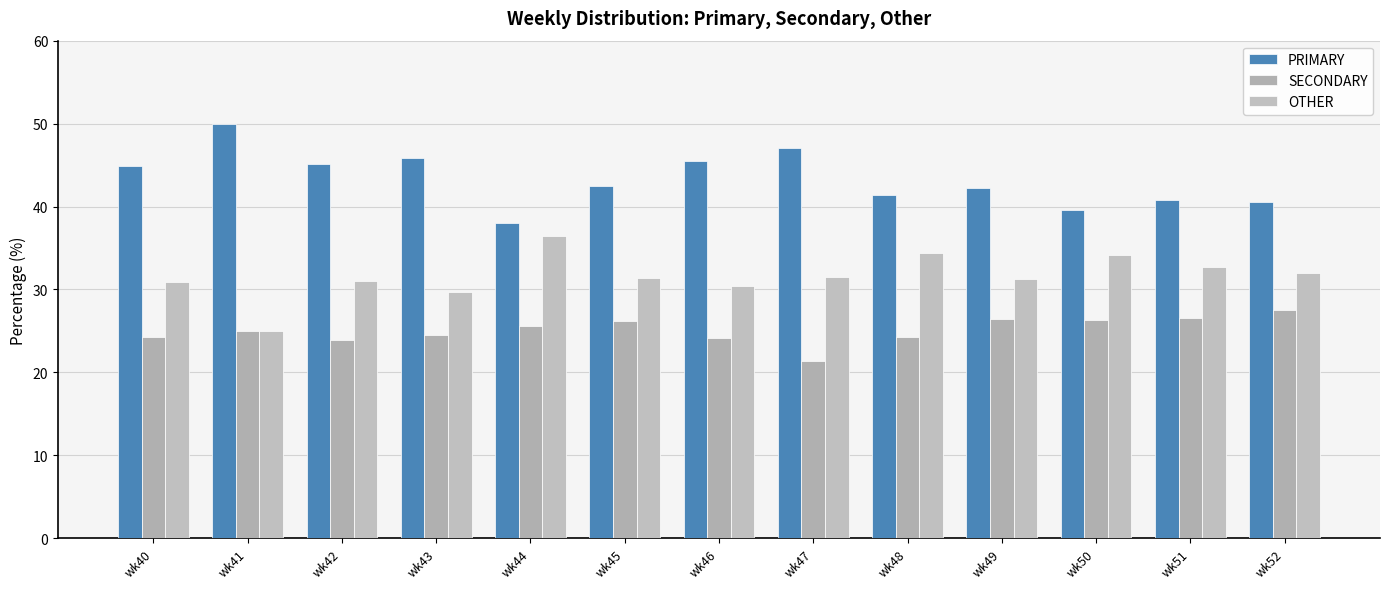

How many data points does each series have?

13